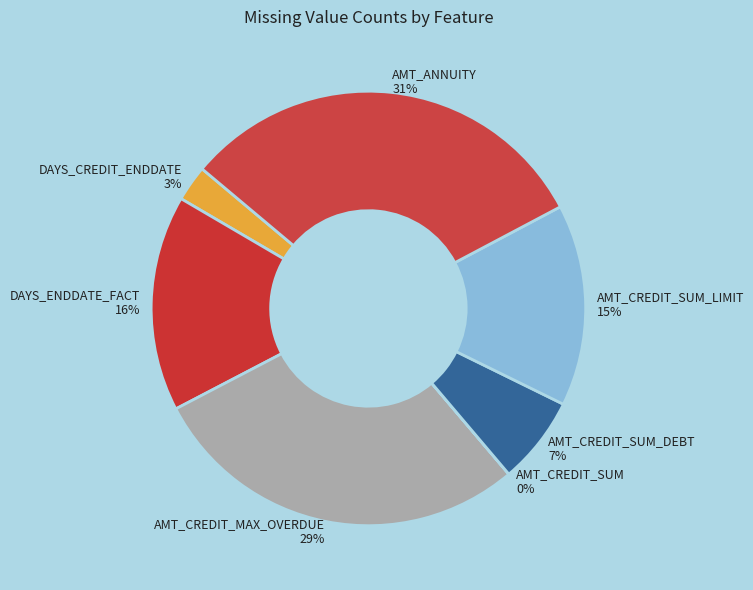

Which category has the biggest portion of the pie?

AMT_ANNUITY